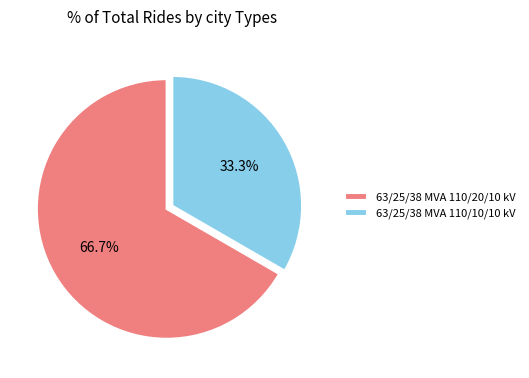

Rank the categories by value from lowest to highest.

63/25/38 MVA 110/10/10 kV, 63/25/38 MVA 110/20/10 kV